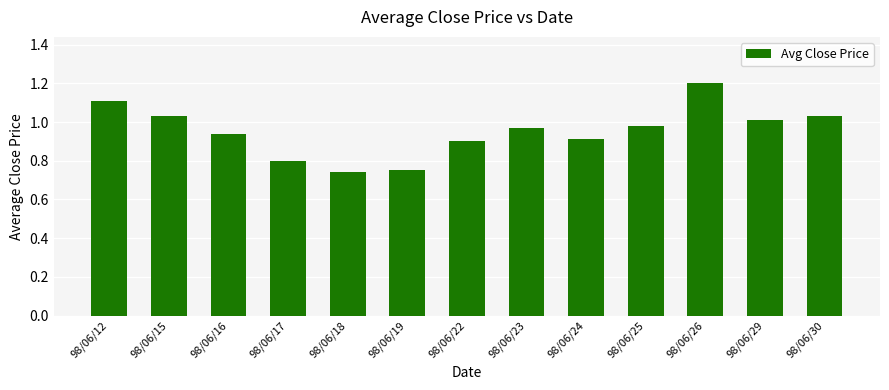

What is the maximum value shown in the chart?

1.2